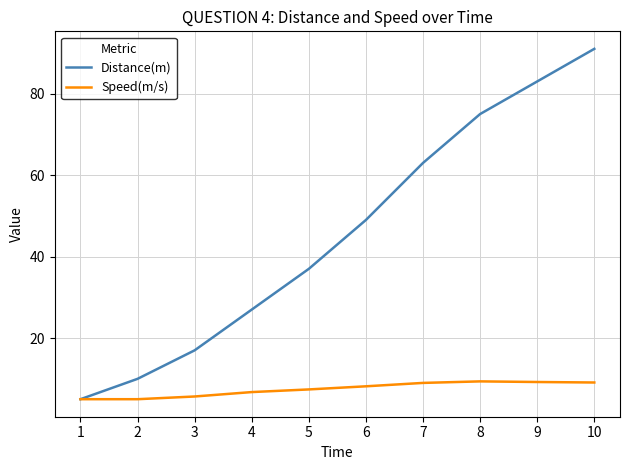

What are all the series names shown in the legend?

Distance(m), Speed(m/s)